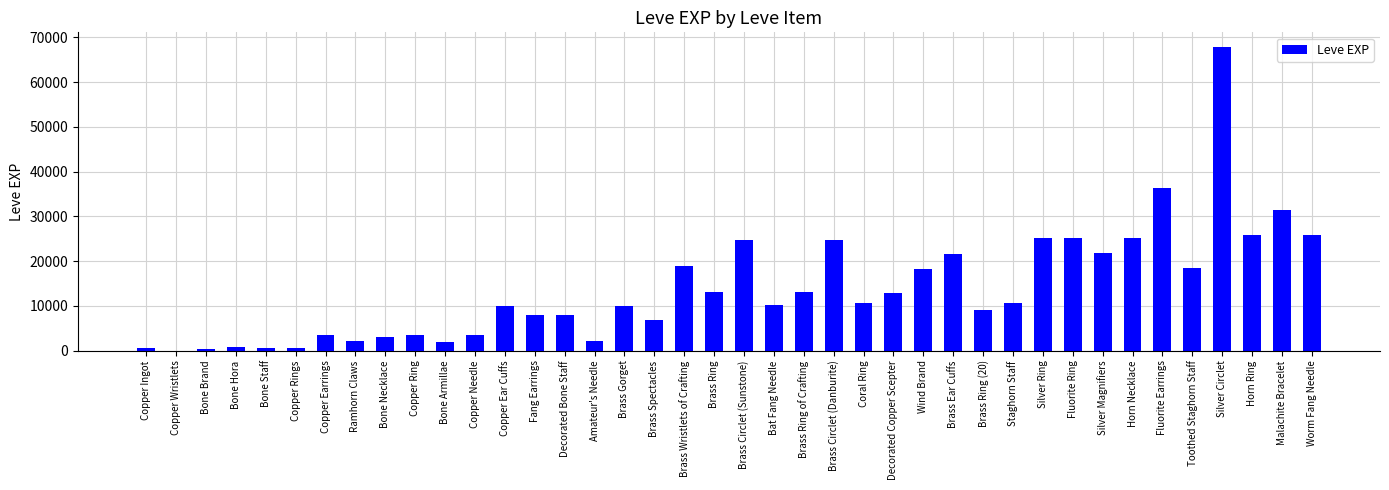

Count the number of categories in the chart.

40